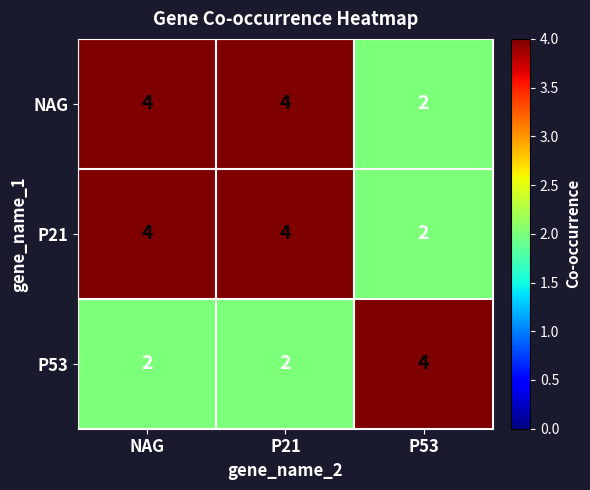

How many categories are shown in the chart?

3